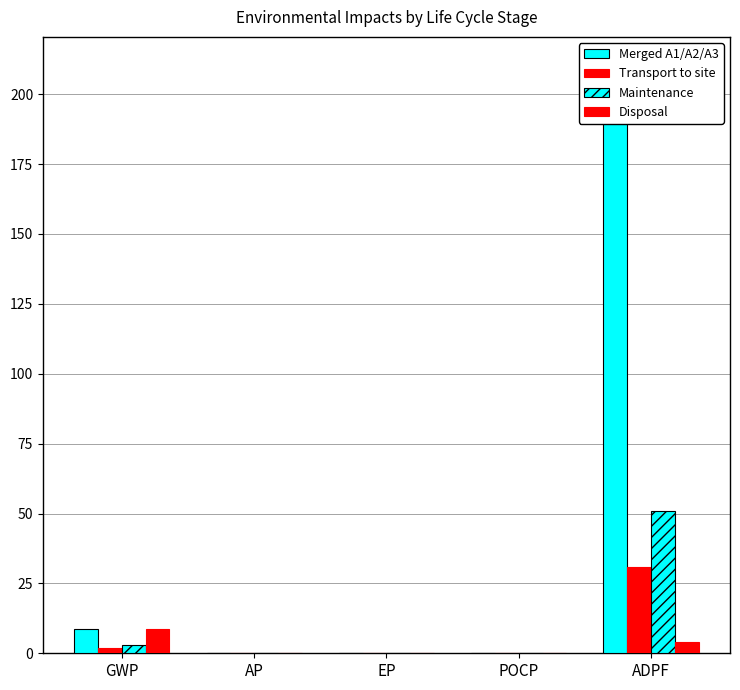

Reading left to right, transcribe all the data shown in this chart.

Merged A1/A2/A3: 8.8	0.1	0.0	0.0	210.0
Transport to site: 2.0	0.0	0.0	0.0	30.7
Maintenance: 2.8	0.0	0.0	0.0	51.0
Disposal: 8.6	0.0	0.0	0.0	4.0